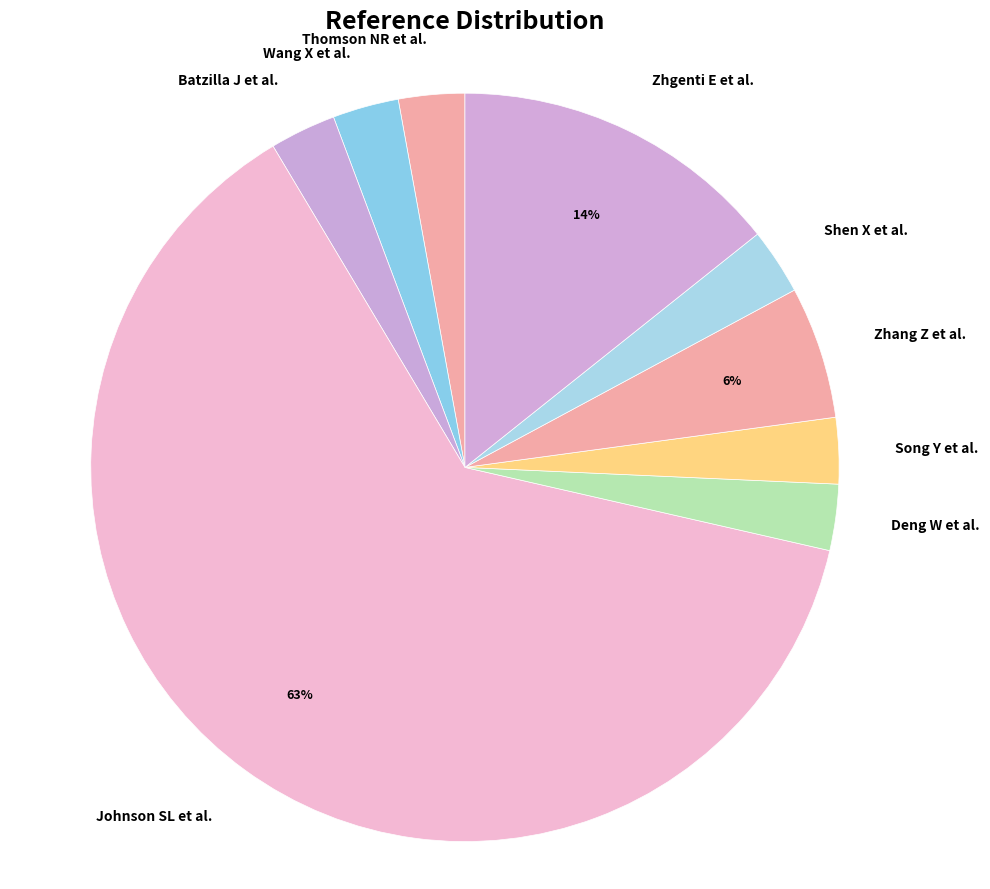

To the nearest percent, what is the combined percentage of Wang X et al. and Shen X et al.?

6%